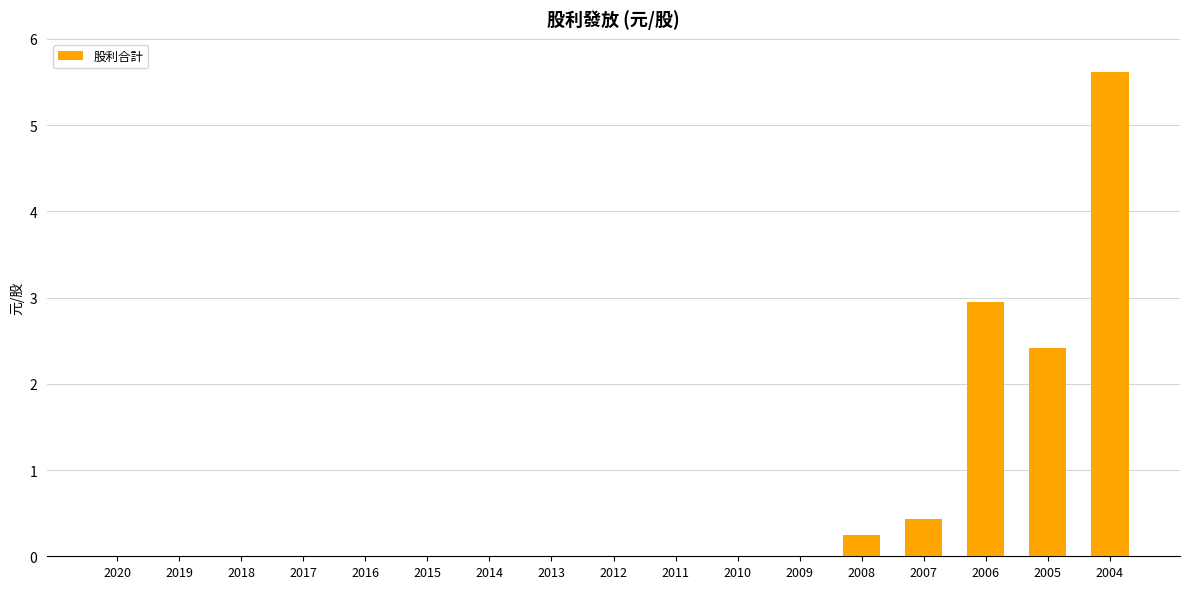

What is the greatest value displayed?

5.6